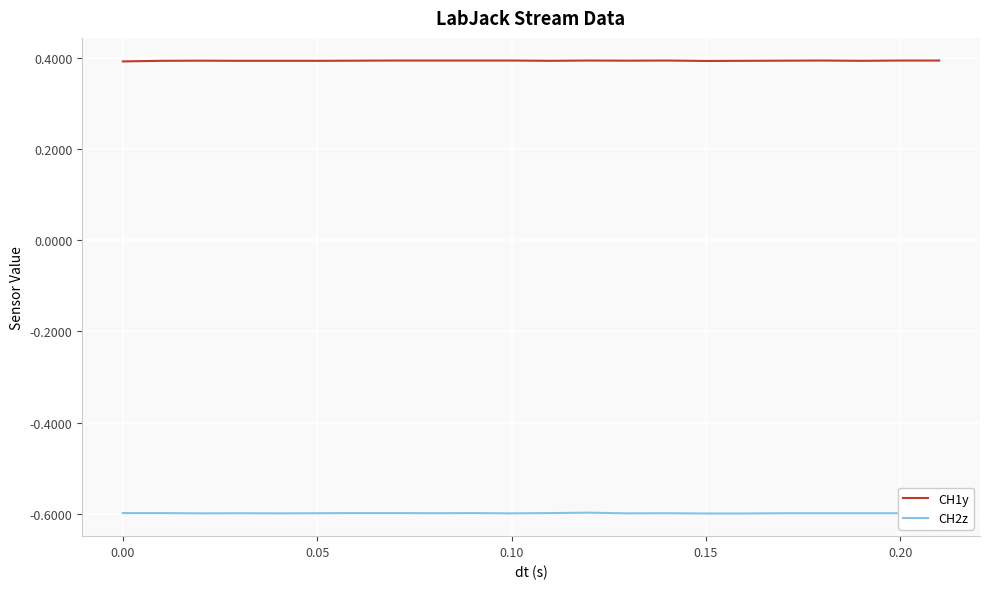

Which series has the largest total across all categories?

CH1y